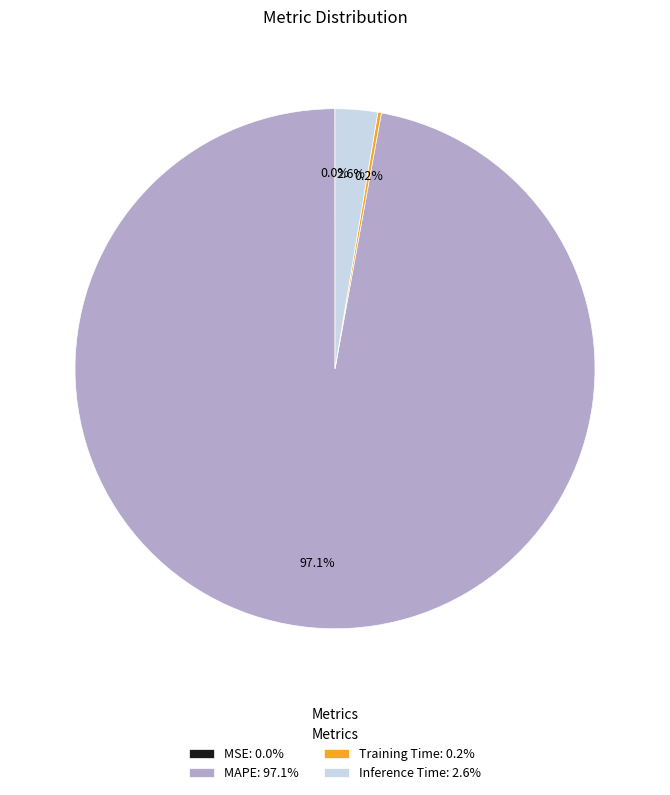

Is there a majority slice in this chart?

Yes